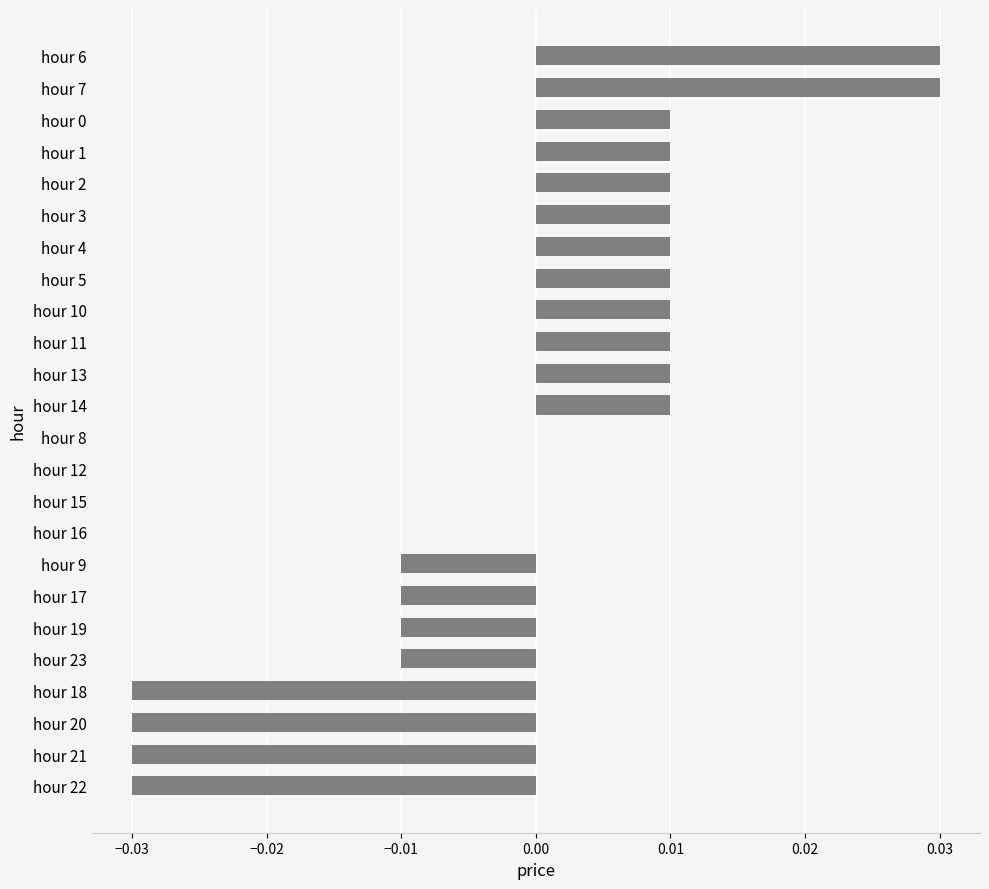

The value at hour 9 is -0.0. True or false?

True